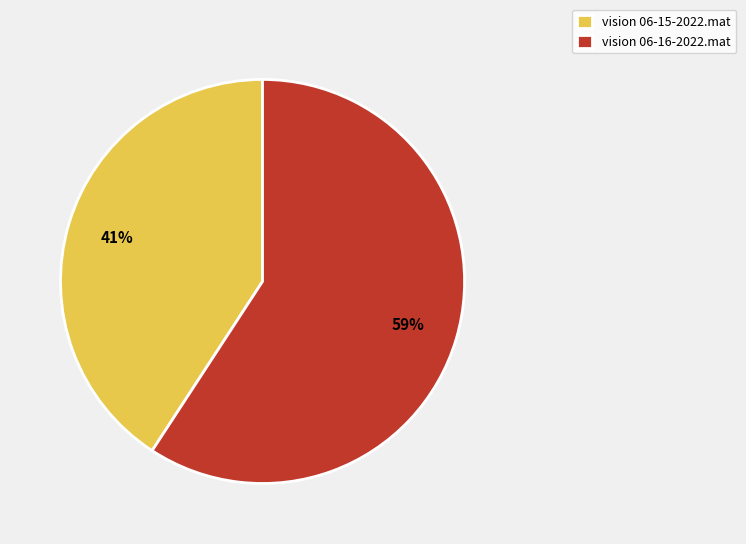

Which slice is the smallest?

vision 06-15-2022.mat